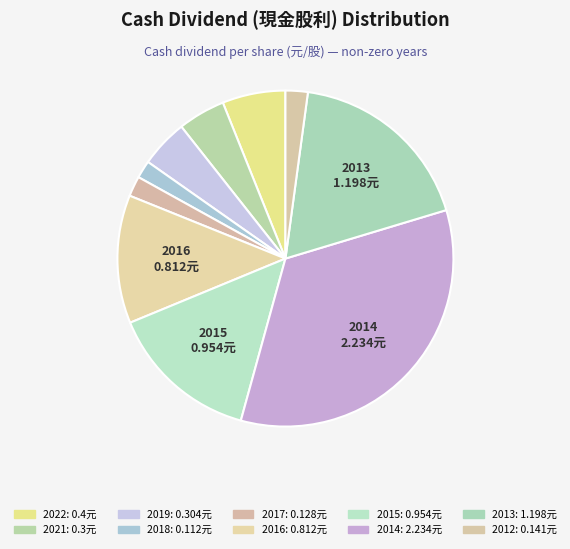

Does any single category account for the majority?

No